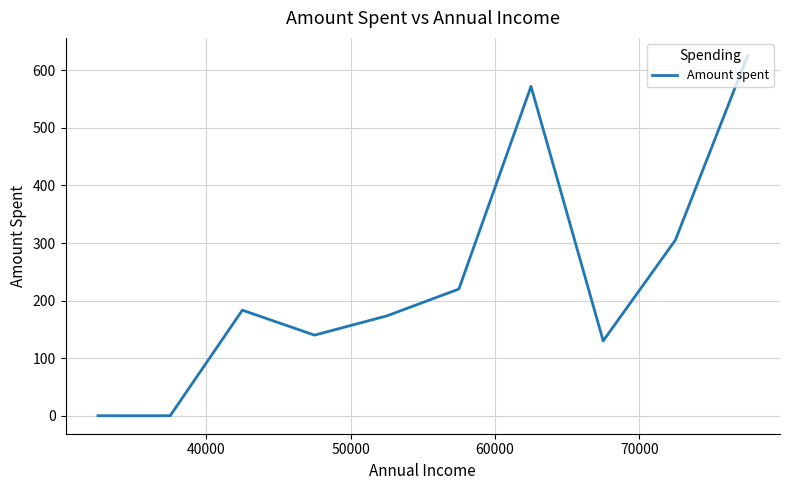

What is the difference between the maximum and minimum values?

625.0